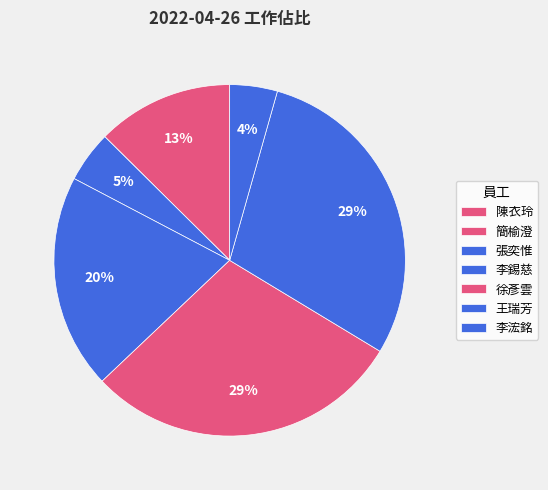

Is there any slice that represents more than half of the pie?

No